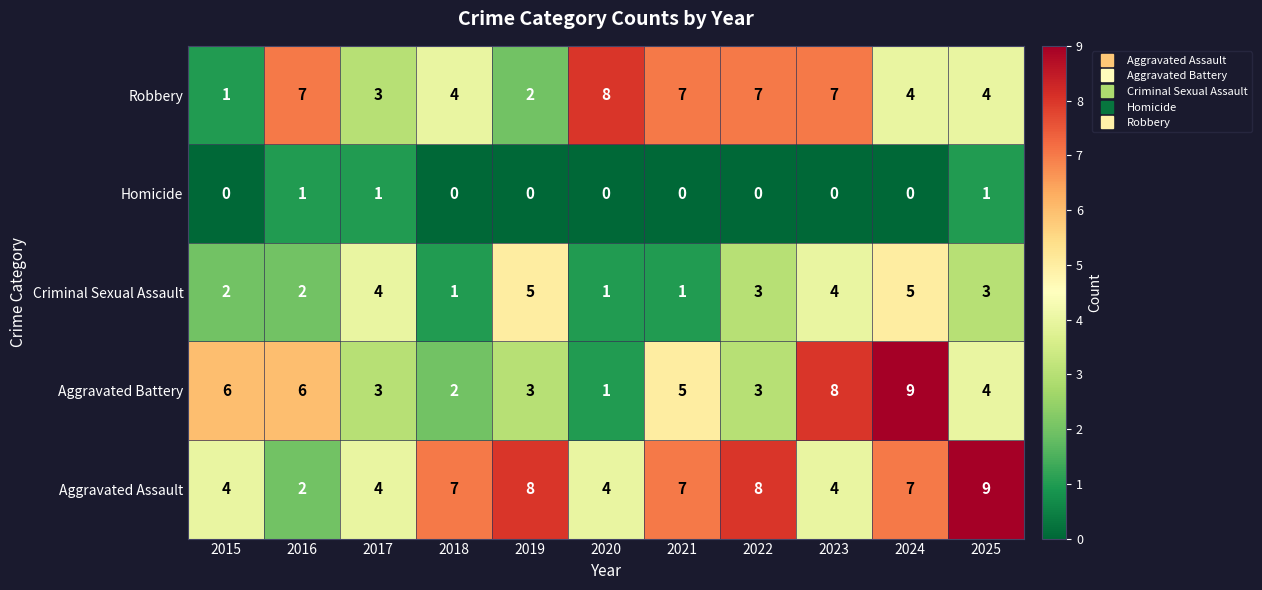

At 2019, list the series in order from smallest to largest.

Homicide, Robbery, Aggravated Battery, Criminal Sexual Assault, Aggravated Assault